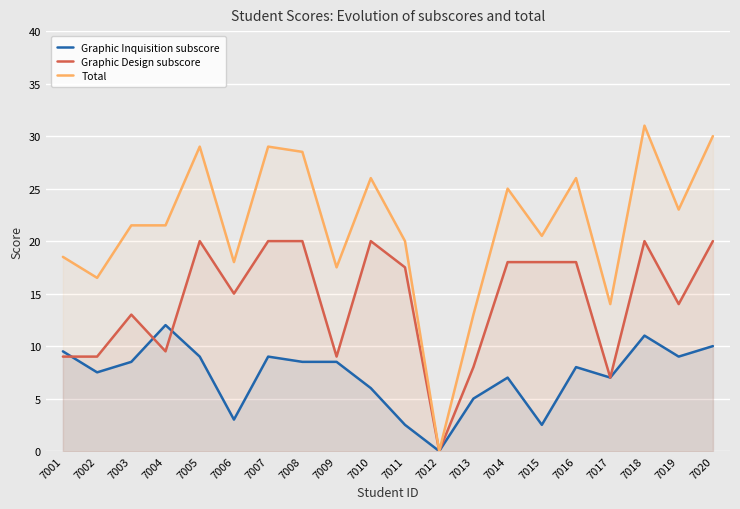

The Total series shows 13.2 at 7019. True or false?

False